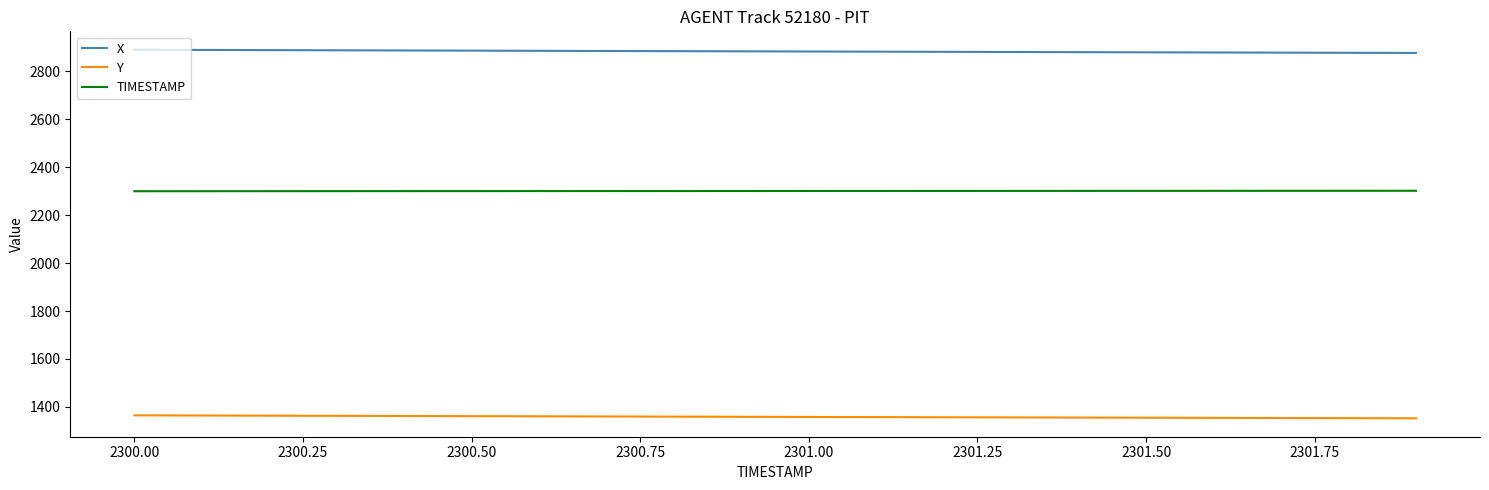

True or false: Y and X cross at least once.

False